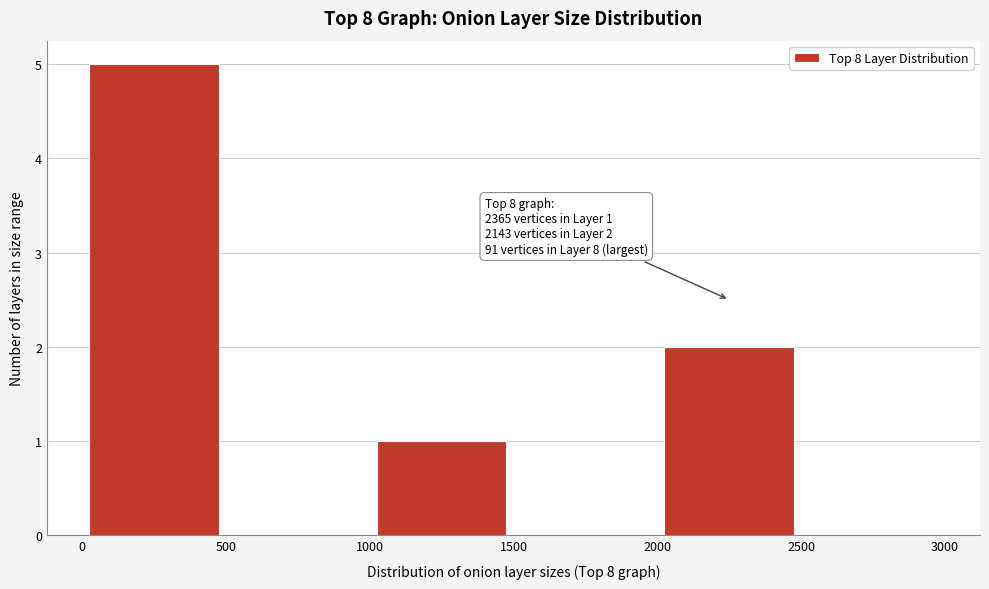

Over which range of the x-axis is the bar tallest?

0 to 500